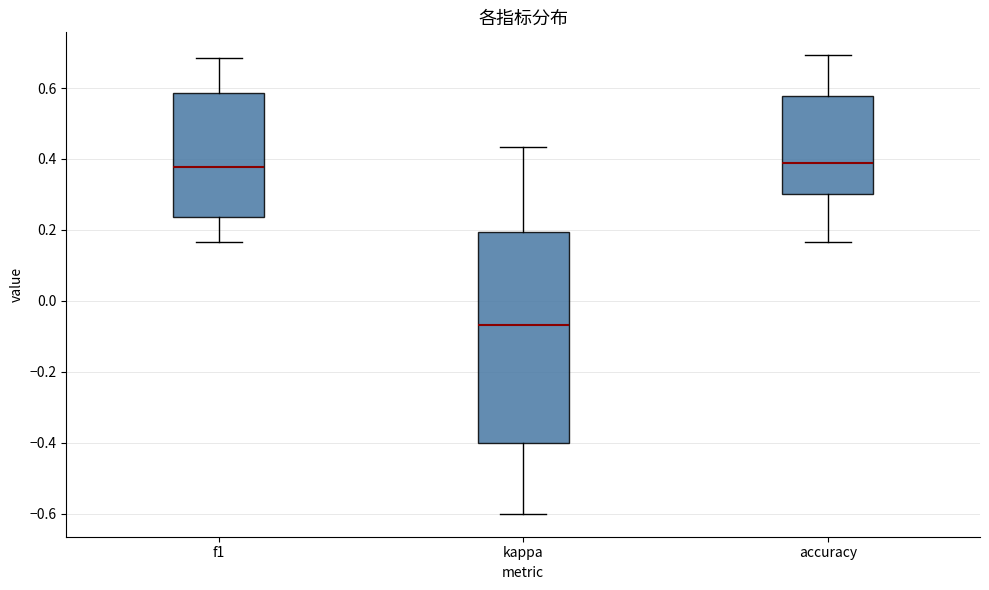

Reading left to right, transcribe this box plot: for each box, give where its median line is, the range the box spans, and where its two whiskers end, as read against the y-axis. The values are not printed on the chart, so give them approximately, as read against the axis.

f1: median 0.38, box 0.24 to 0.58, whiskers 0.16 to 0.68
kappa: median -0.06, box -0.40 to 0.20, whiskers -0.60 to 0.44
accuracy: median 0.38, box 0.30 to 0.58, whiskers 0.16 to 0.70